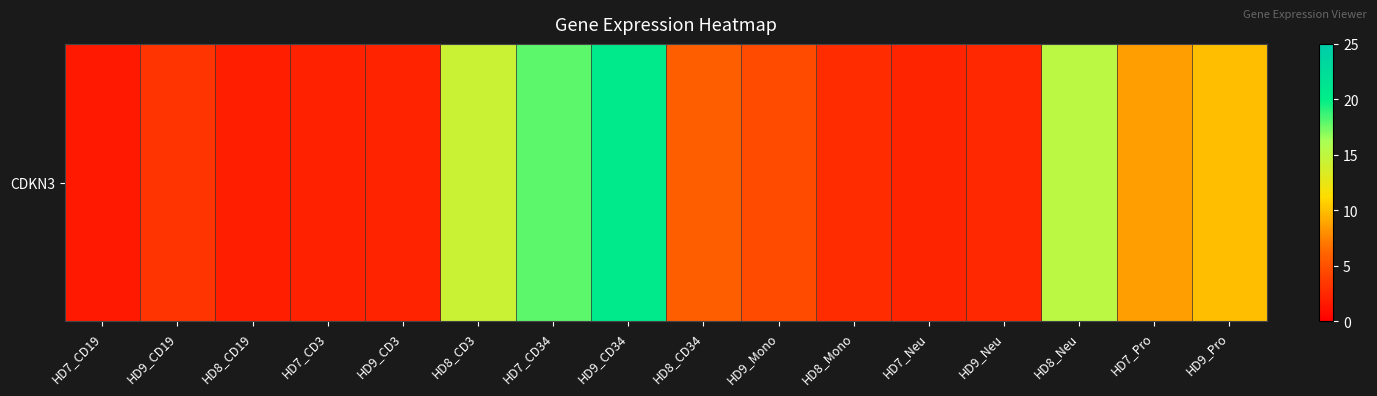

What is the maximum value shown in the chart?

20.5